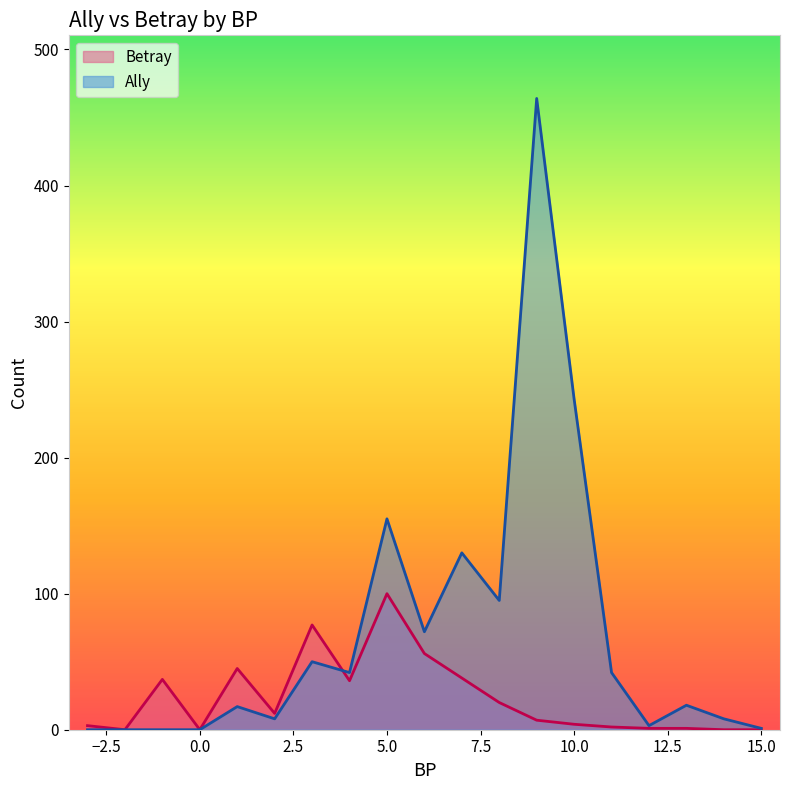

What is the sum of the Betray values at 7 and 12?

39